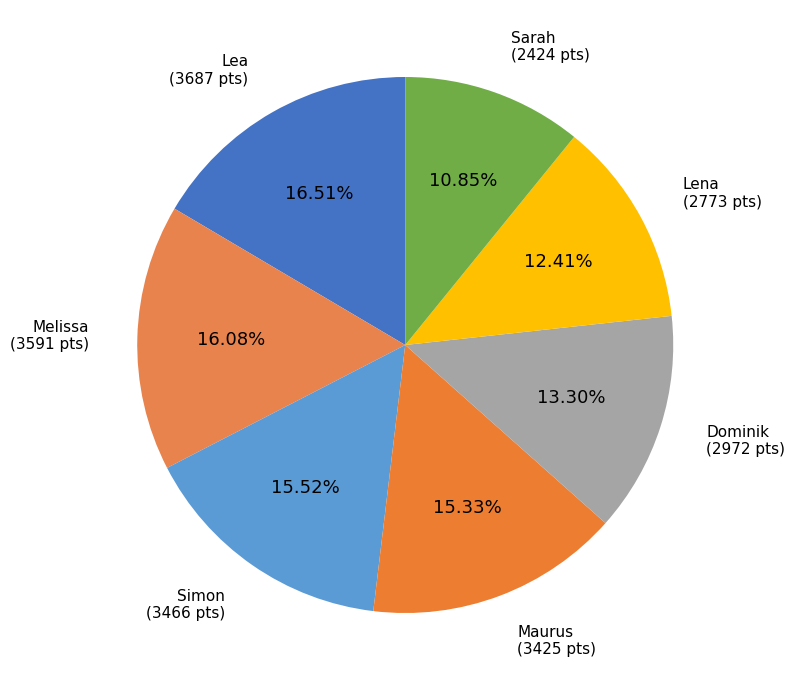

The Lea slice represents 17% of the pie. True or false?

True